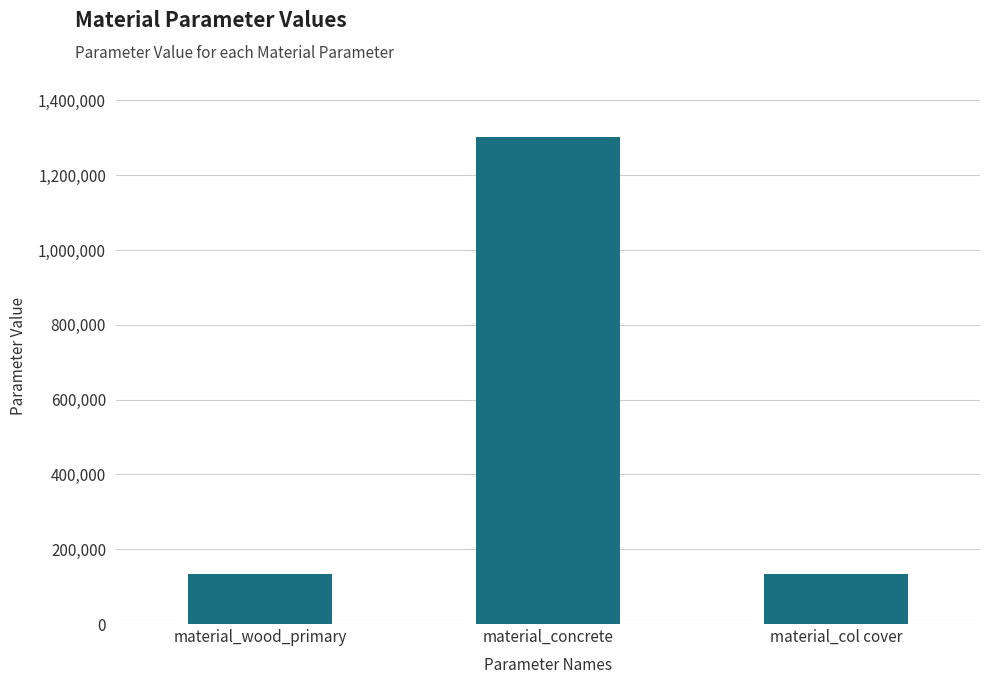

The chart shows a value of 134492 at material_col cover. True or false?

True